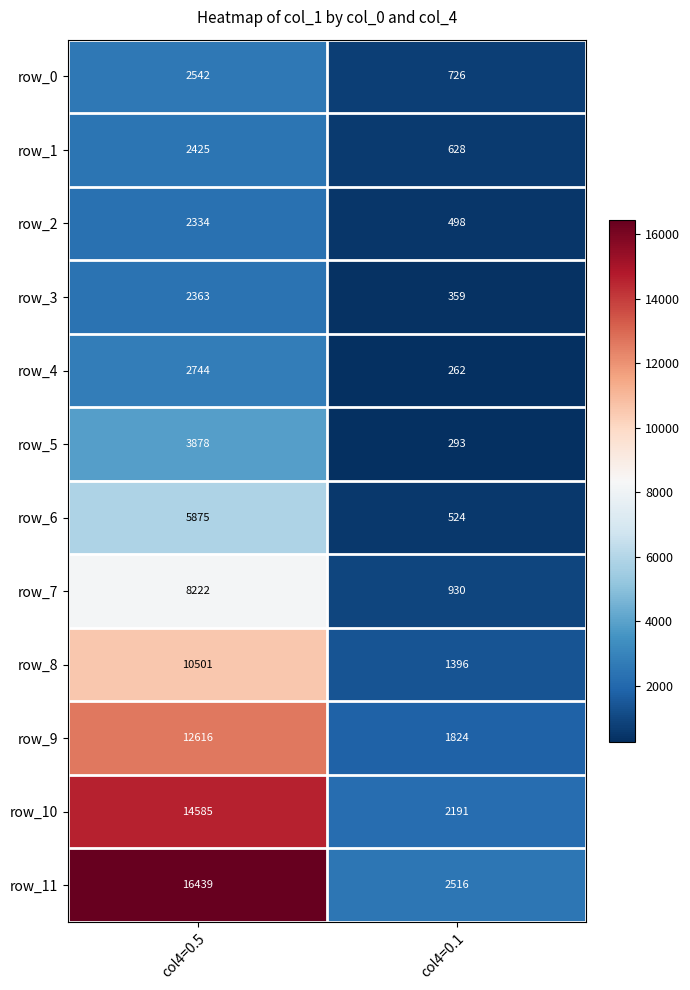

Reading left to right, what are all the values shown in this chart?

row_0: 2542	726
row_1: 2425	628
row_2: 2334	498
row_3: 2363	359
row_4: 2744	262
row_5: 3878	293
row_6: 5875	524
row_7: 8222	930
row_8: 10501	1396
row_9: 12616	1824
row_10: 14585	2191
row_11: 16439	2516